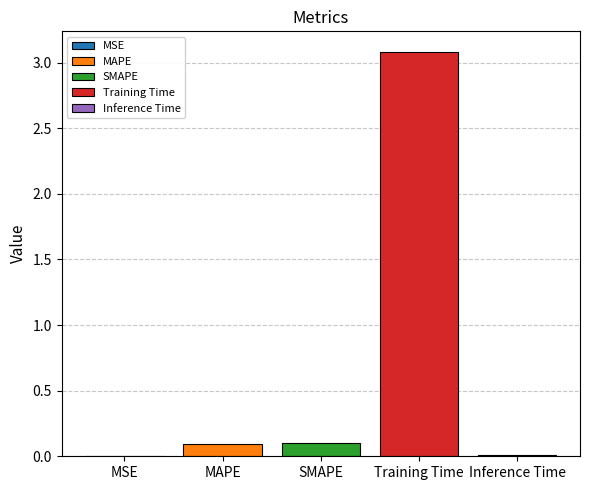

The value of MAPE at SMAPE is 0.1. True or false?

True